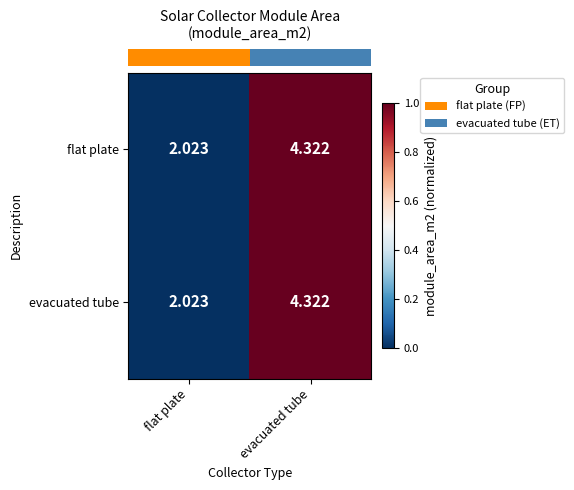

How many data points does each series have?

2